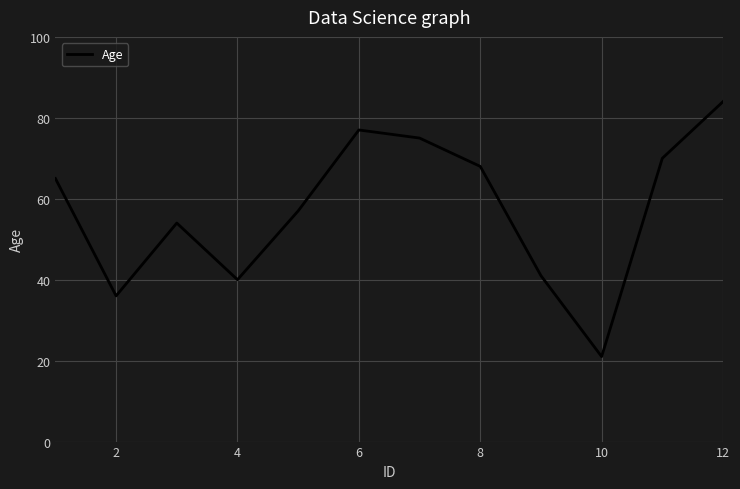

Is this an area chart (filled region under the line)?

No